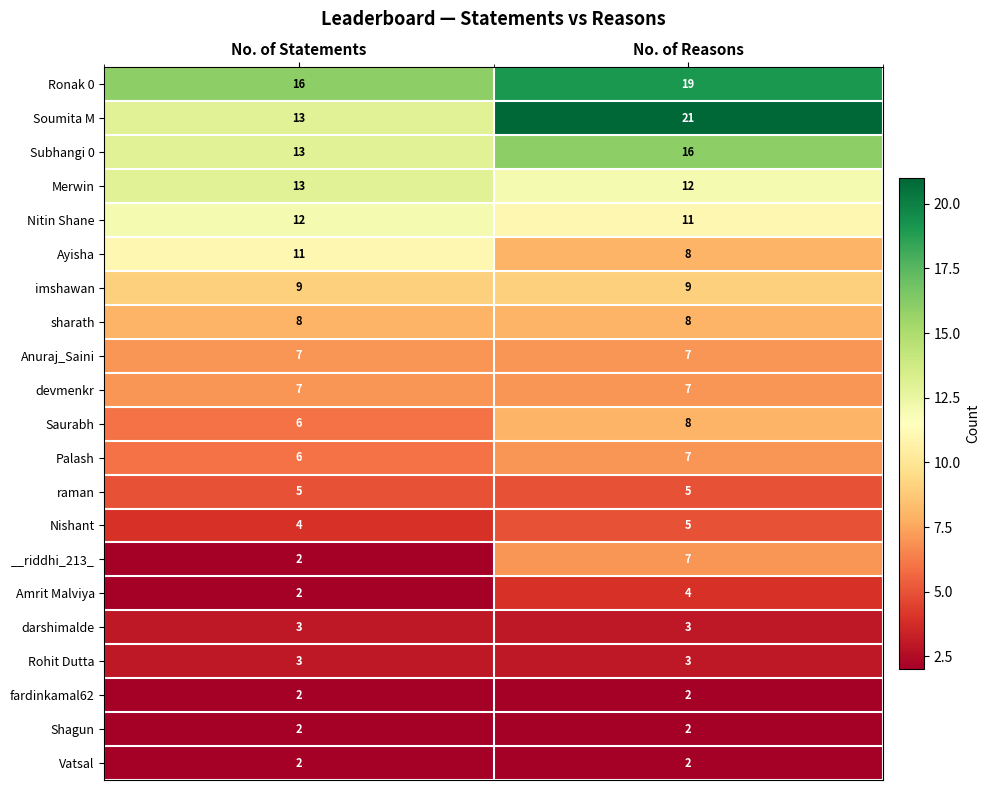

The darshimalde series shows 2 at No. of Statements. True or false?

False